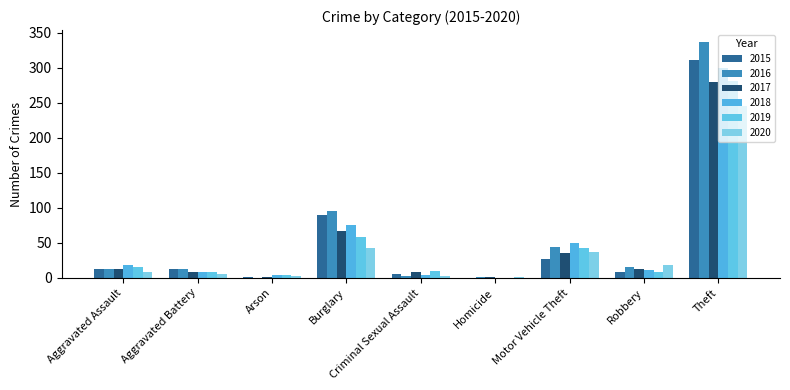

True or false: 2019 has a value of 4 at Arson.

True